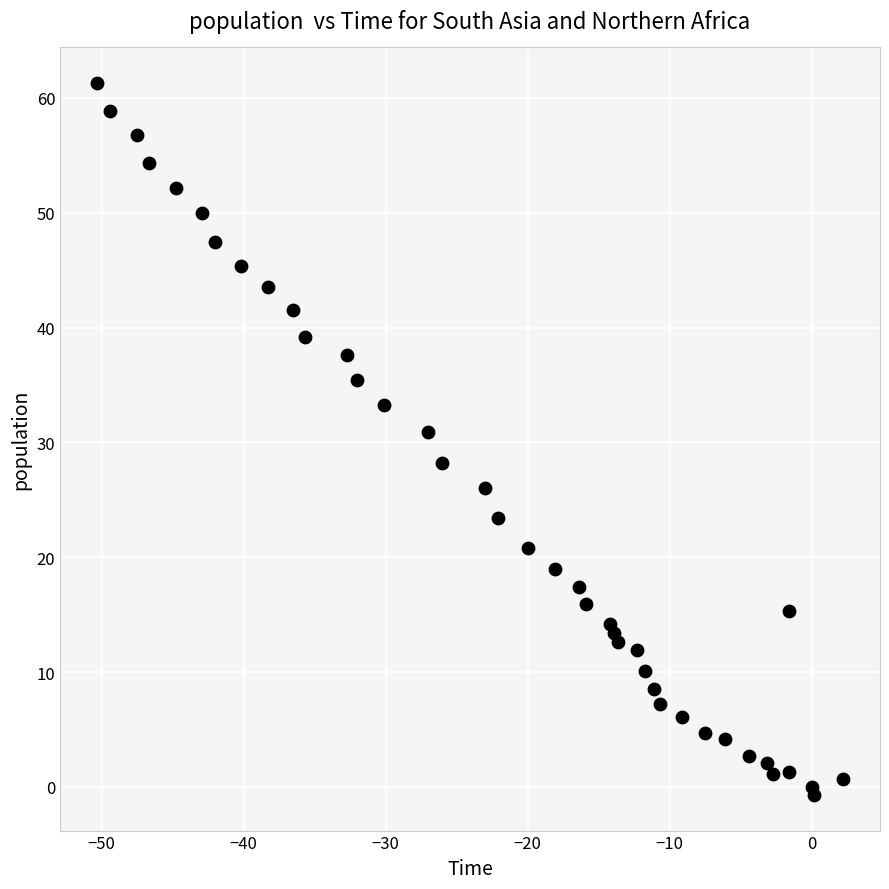

What Y value in the scatter plot is closest to 30?

30.9